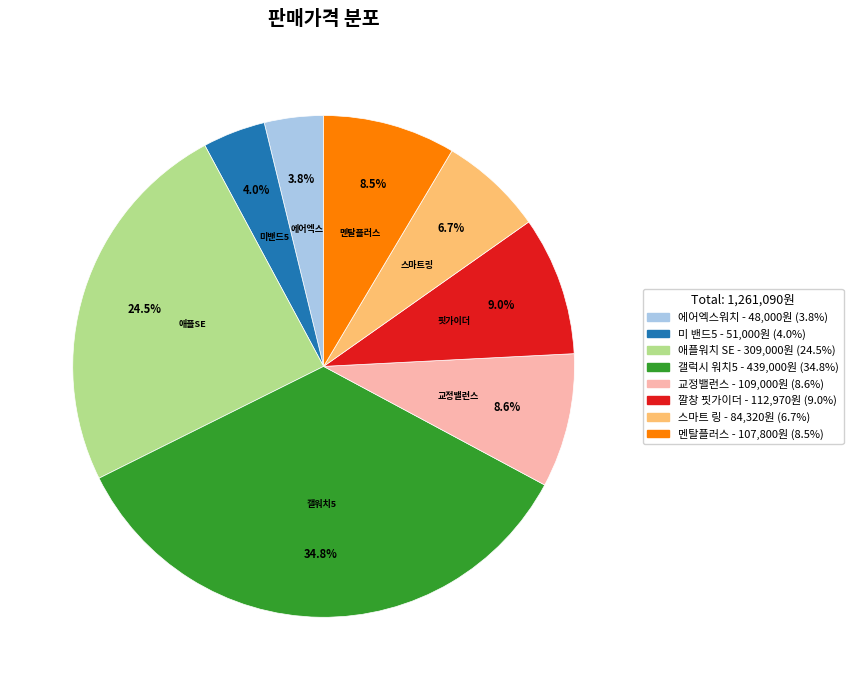

What percentage is the 미 밴드5 slice, to the nearest percent?

4%